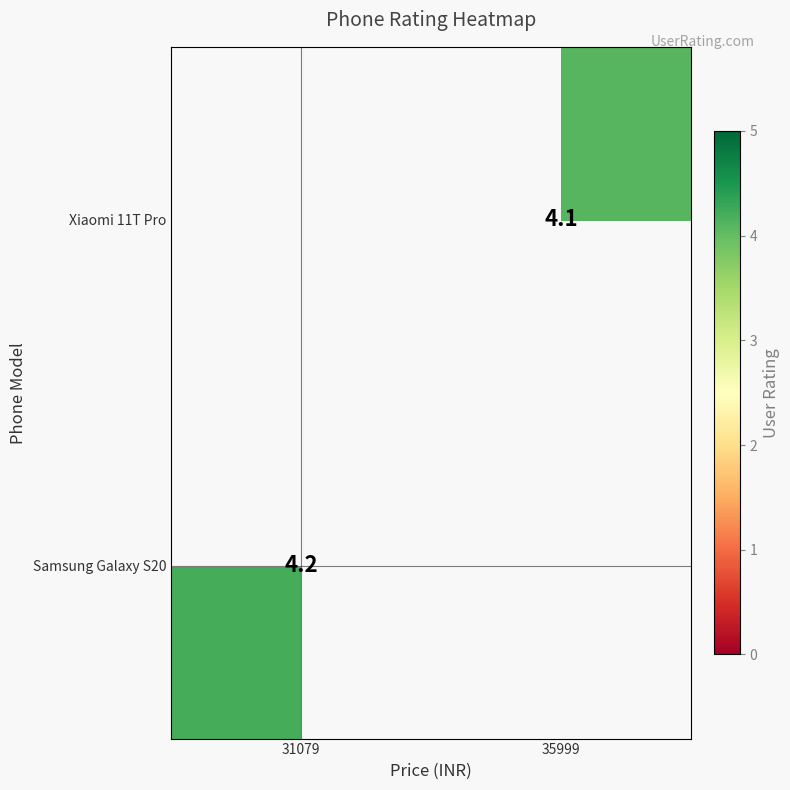

The value of Xiaomi 11T Pro at 35999 is 4.1. True or false?

True